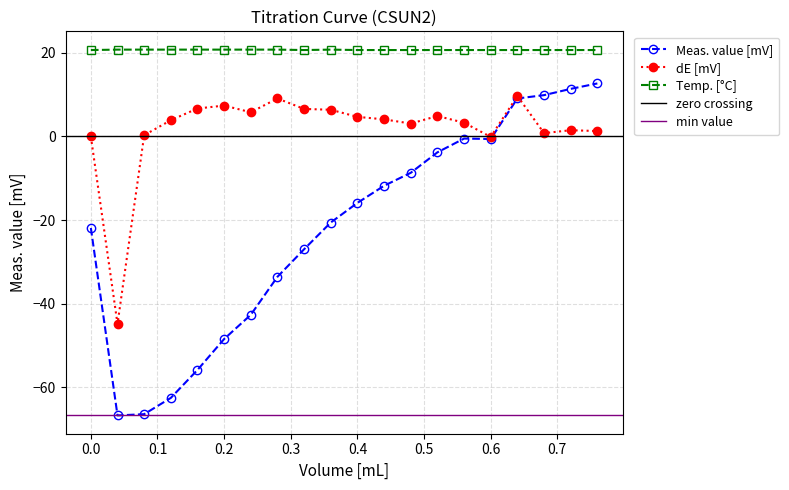

Where do Meas. value [mV] and dE [mV] first cross each other?

0.64 and 0.68